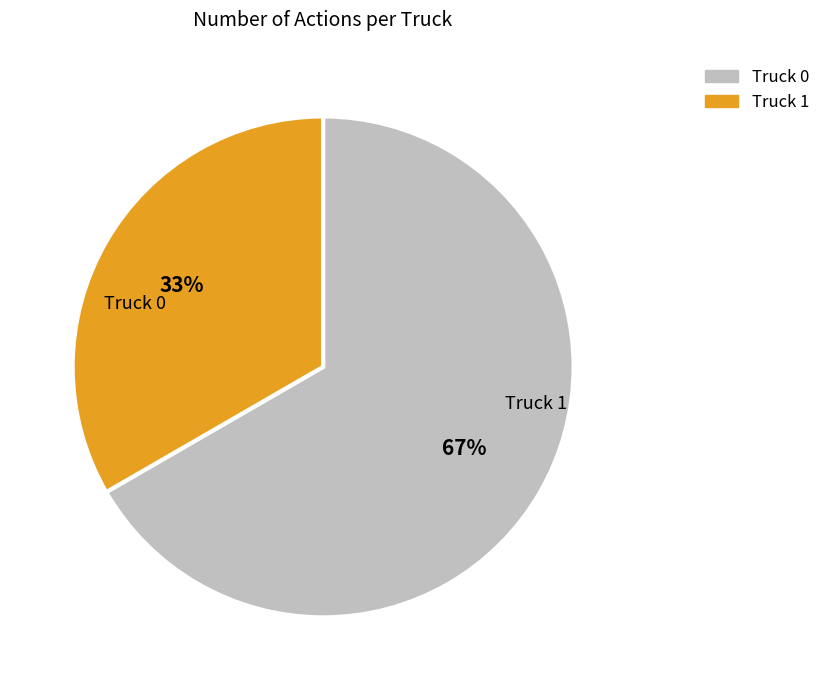

Is the sum of Truck 1 and Truck 0 greater than half?

Yes